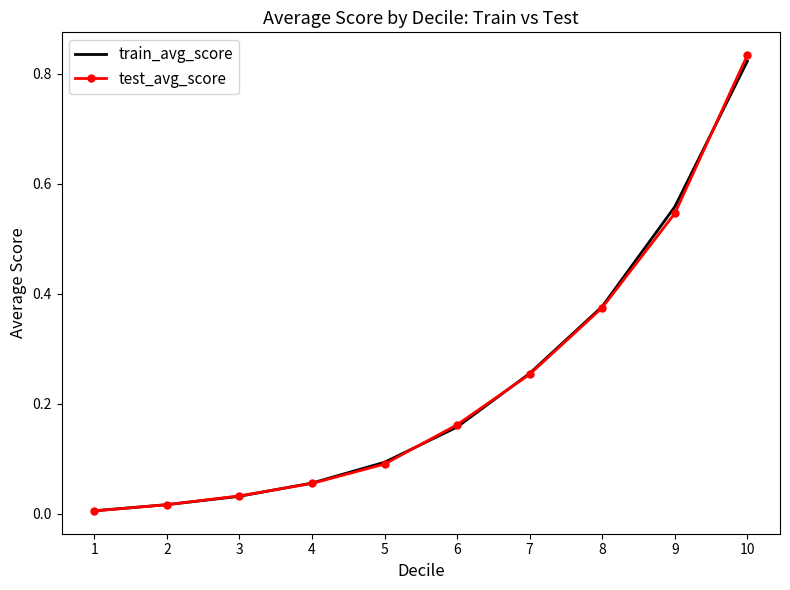

Which series changed the most between 6 and 7?

train_avg_score